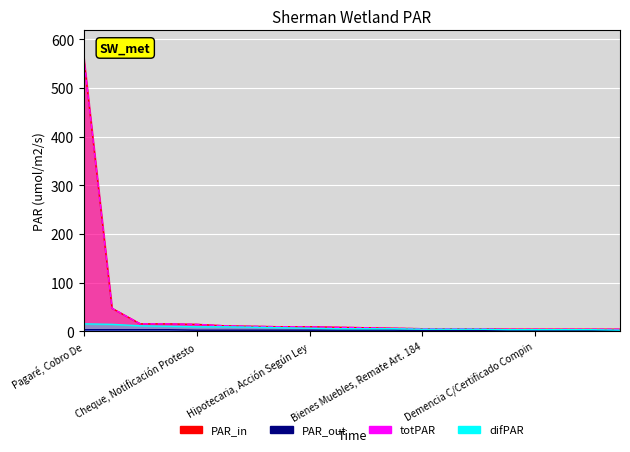

What is the total value across all series at Pagaré, Cobro De?

1142